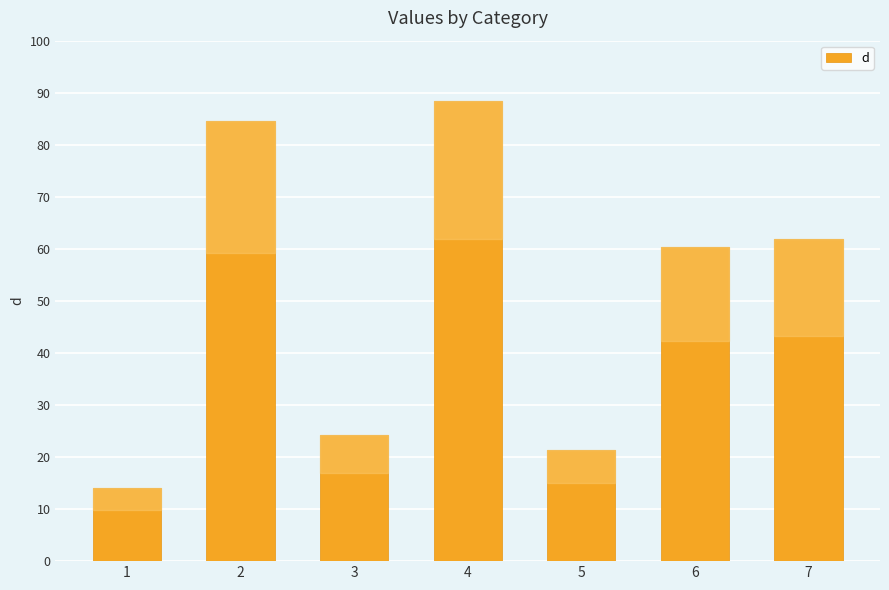

What is the change in value from 1 to 7?

+47.9